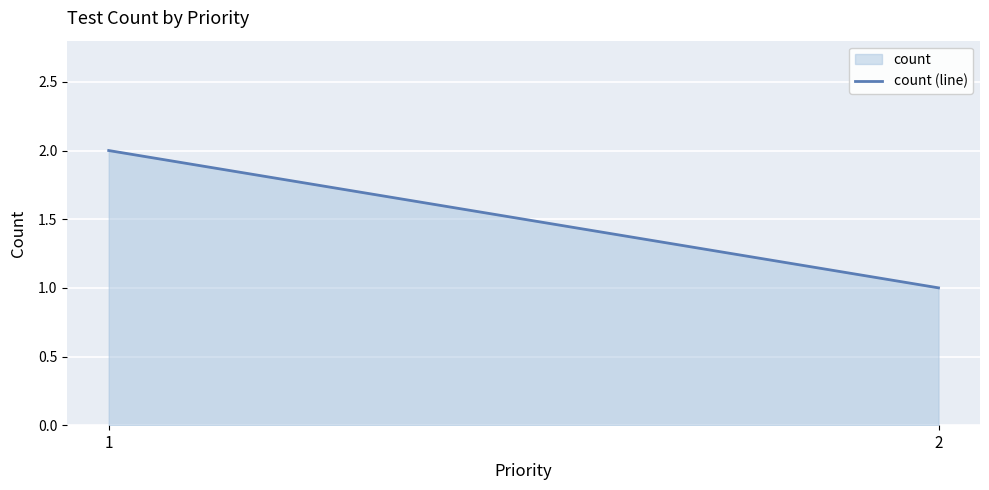

The value at 2 is 0. True or false?

False